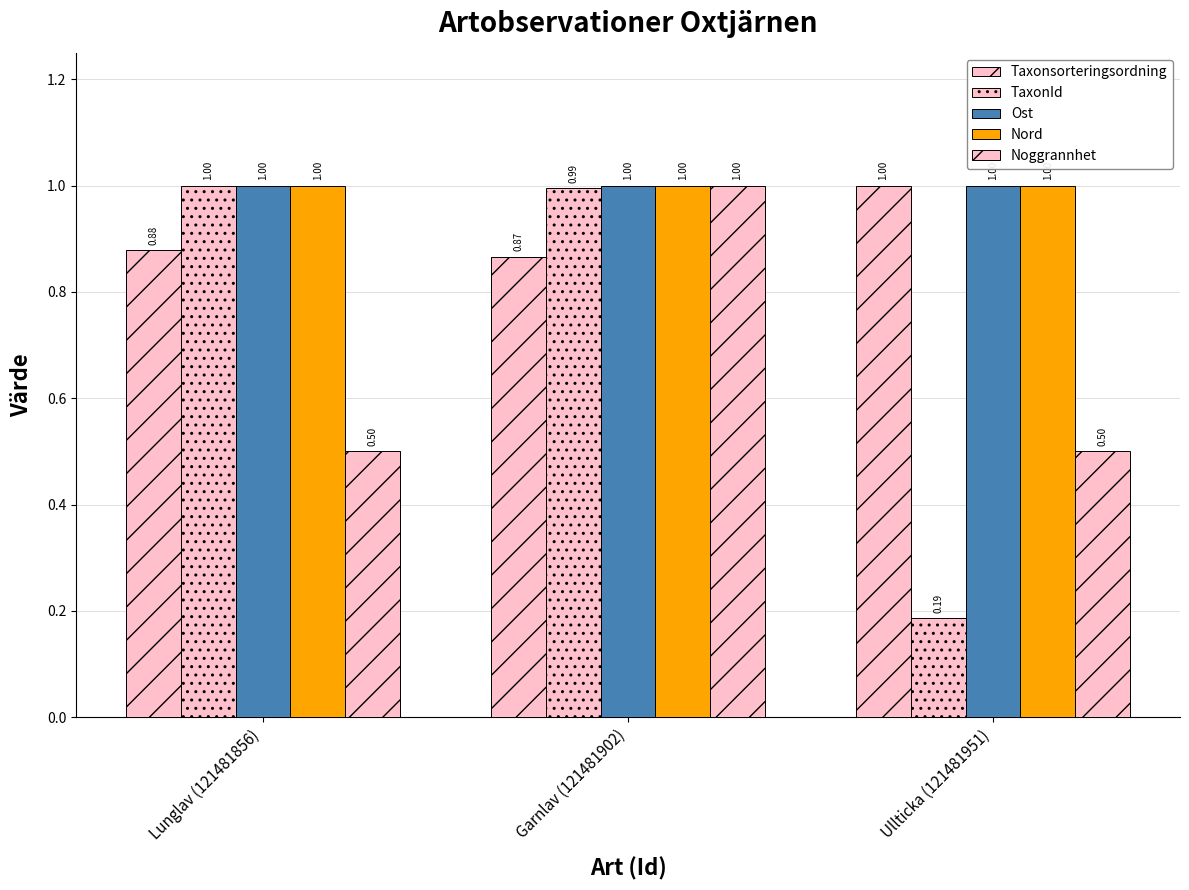

What is the approximate value of TaxonId at Lunglav (121481856)?

1.0